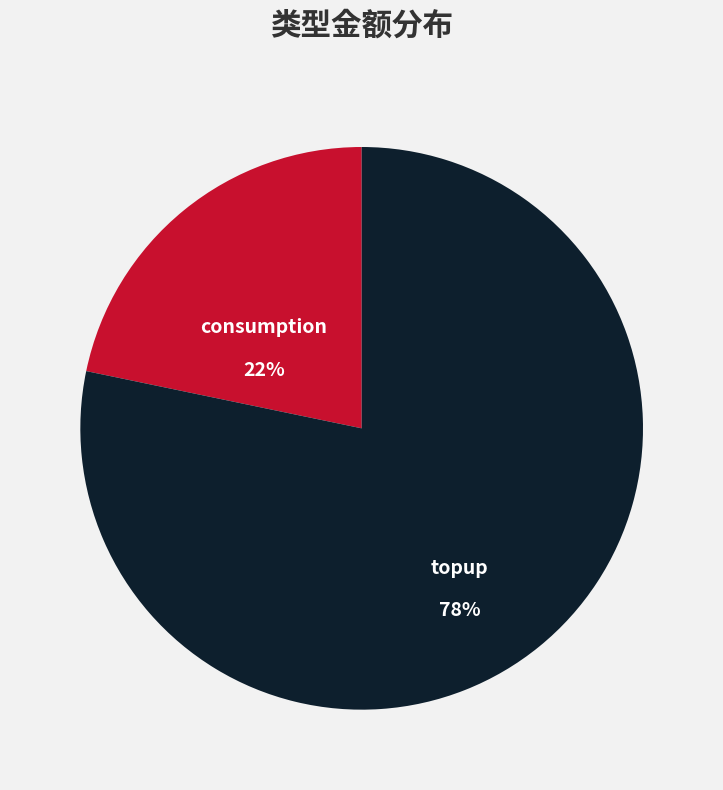

Does topup account for over 50% of the chart?

Yes